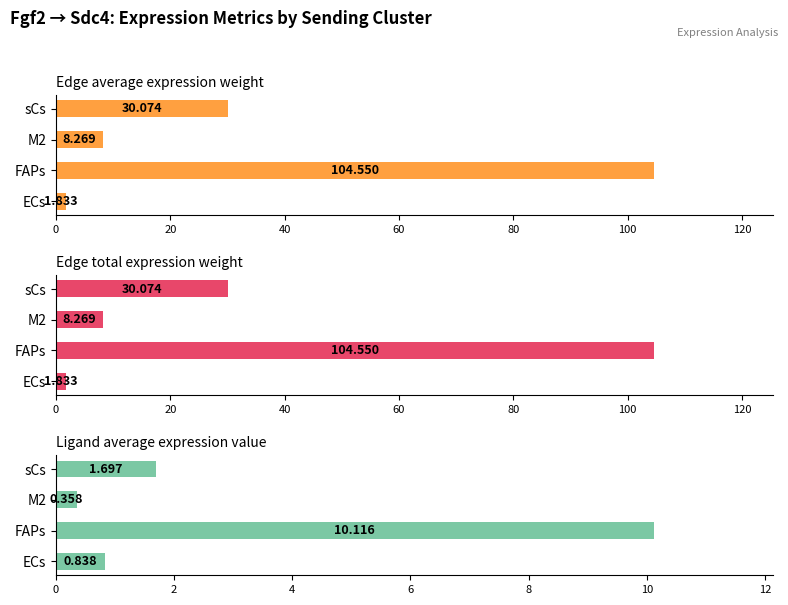

What is the value of the Edge total expression weight bar at the 3rd from the left?

8.3